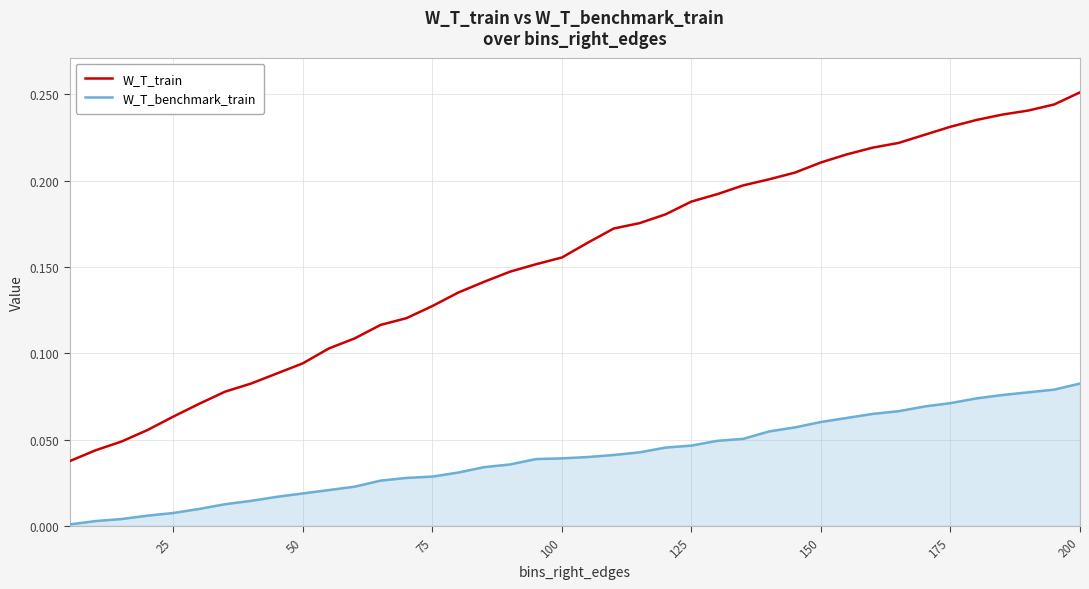

Which series has the largest total across all categories?

W_T_train